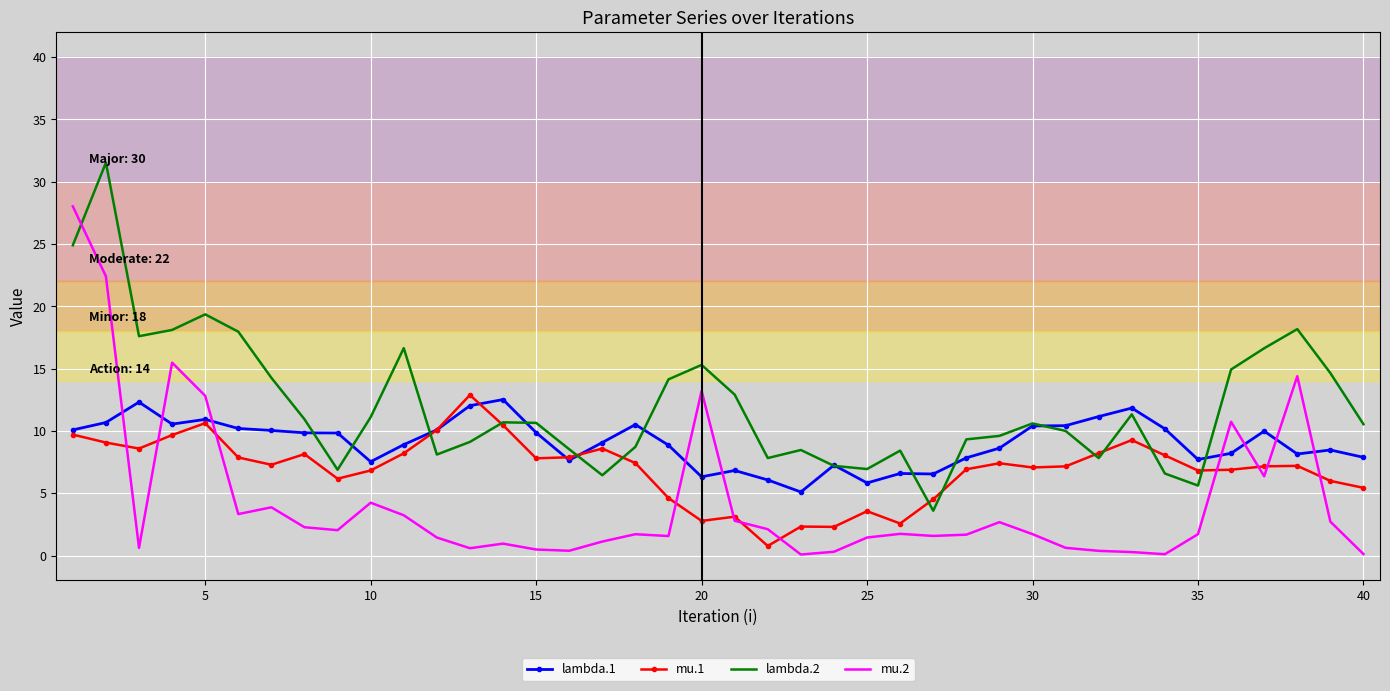

In mu.2, how many points are higher than both neighbors (excluding endpoints)?

10